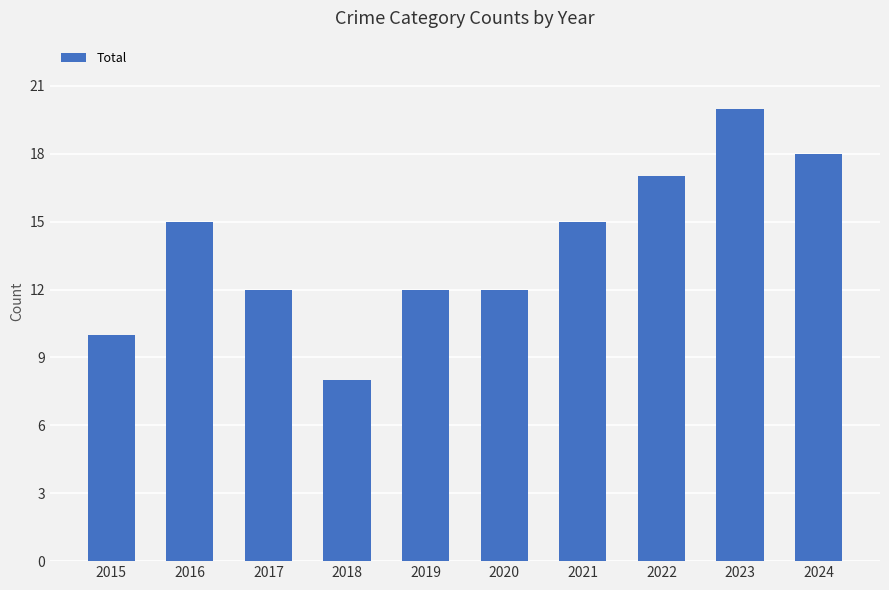

Read the value at 2018, to the nearest 5.

10